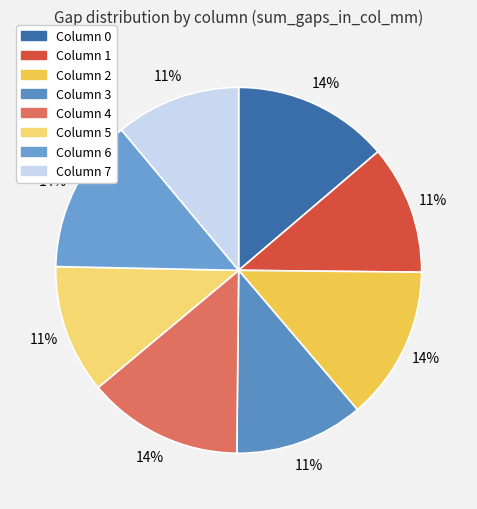

Count the number of slices in the pie.

8